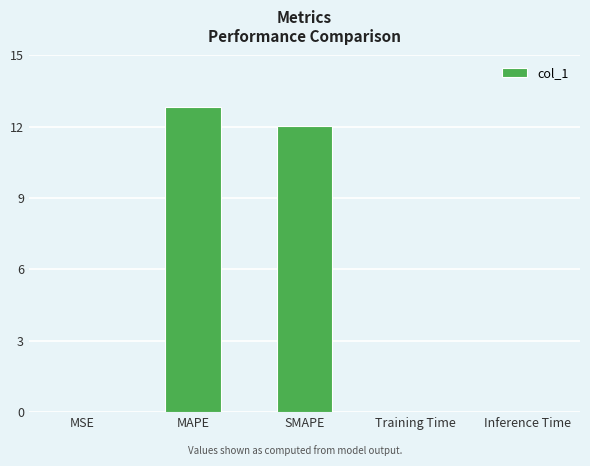

What is the sum of all values?

24.9